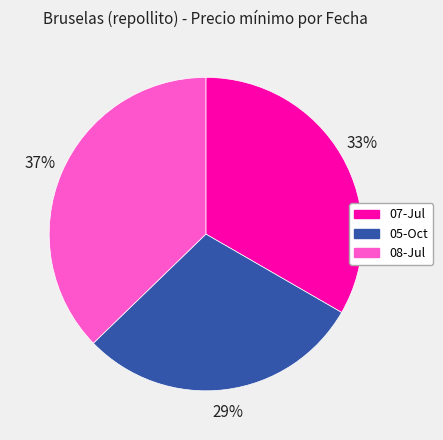

Does any single category account for the majority?

No